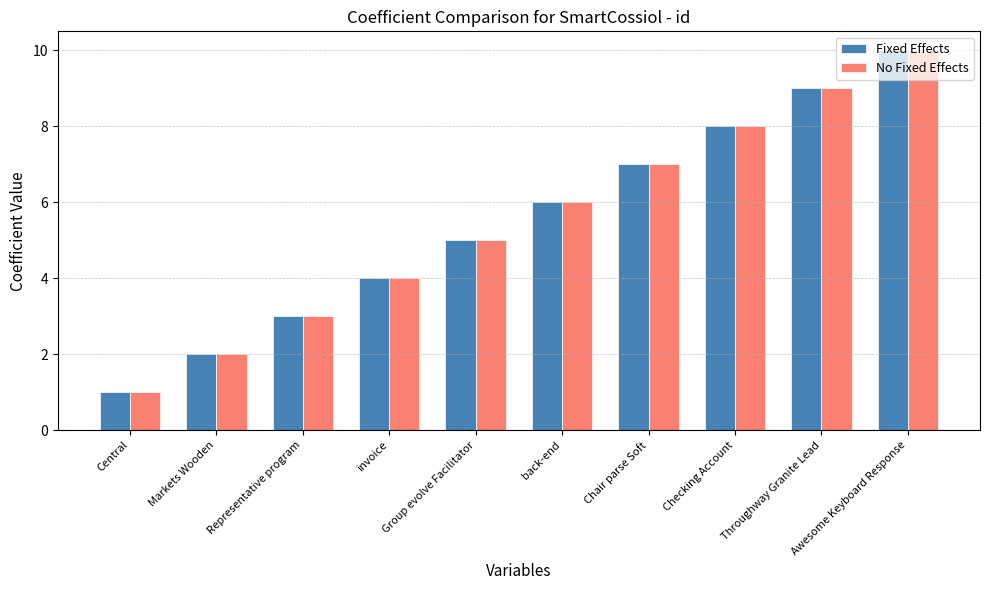

How many bars are there in total?

20